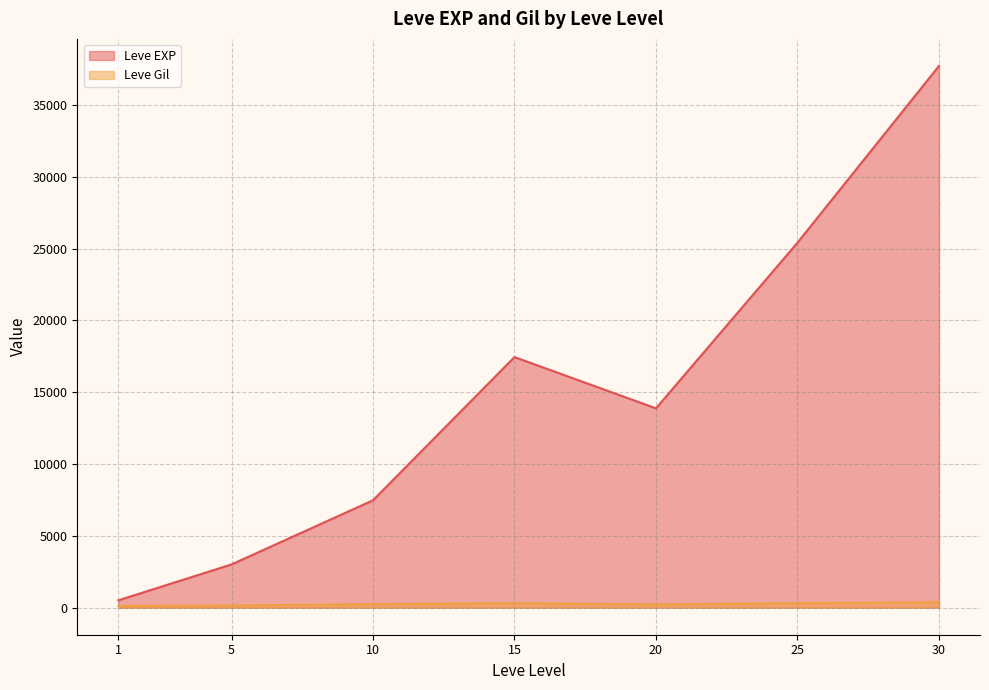

Between 20 and 20, which series saw the biggest shift?

Leve EXP